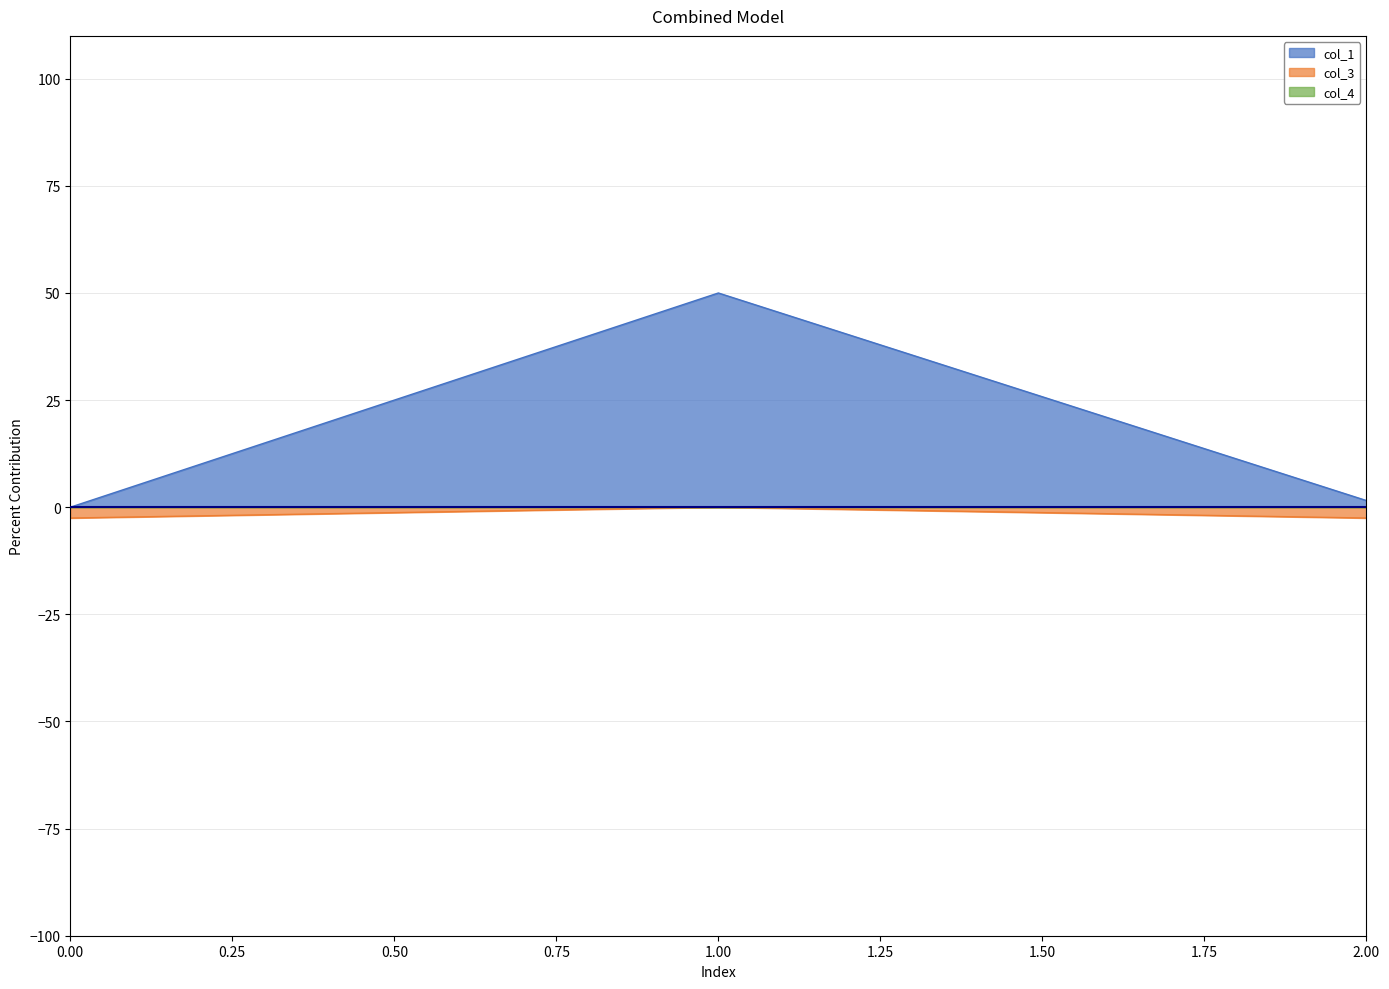

What is the difference between the maximum and minimum values in the col_1 series?

50.0